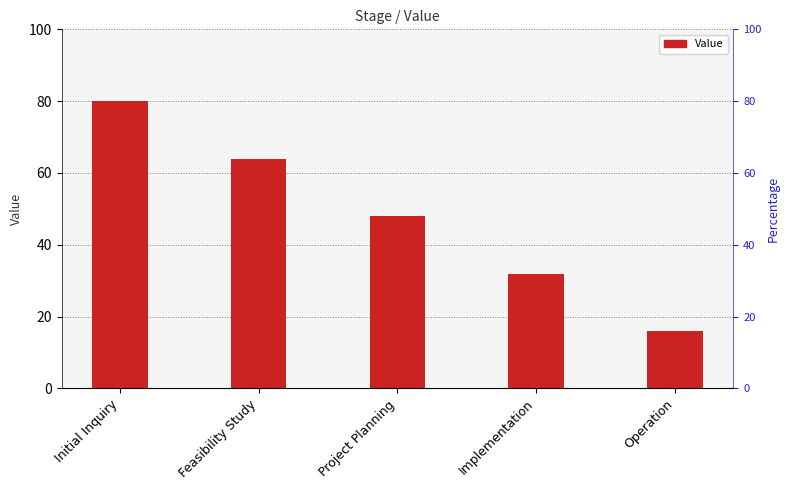

What is the label of the 3rd bar from the right?

Project Planning